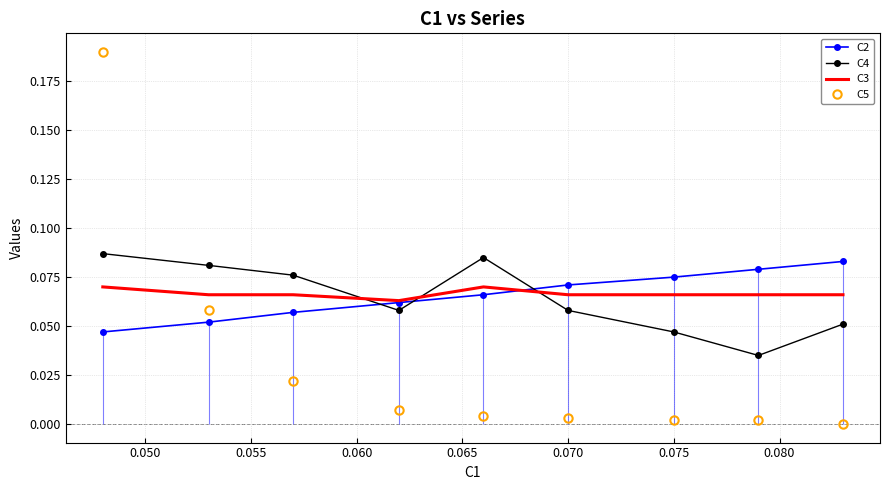

True or false: C2 and C5 intersect in this chart.

True